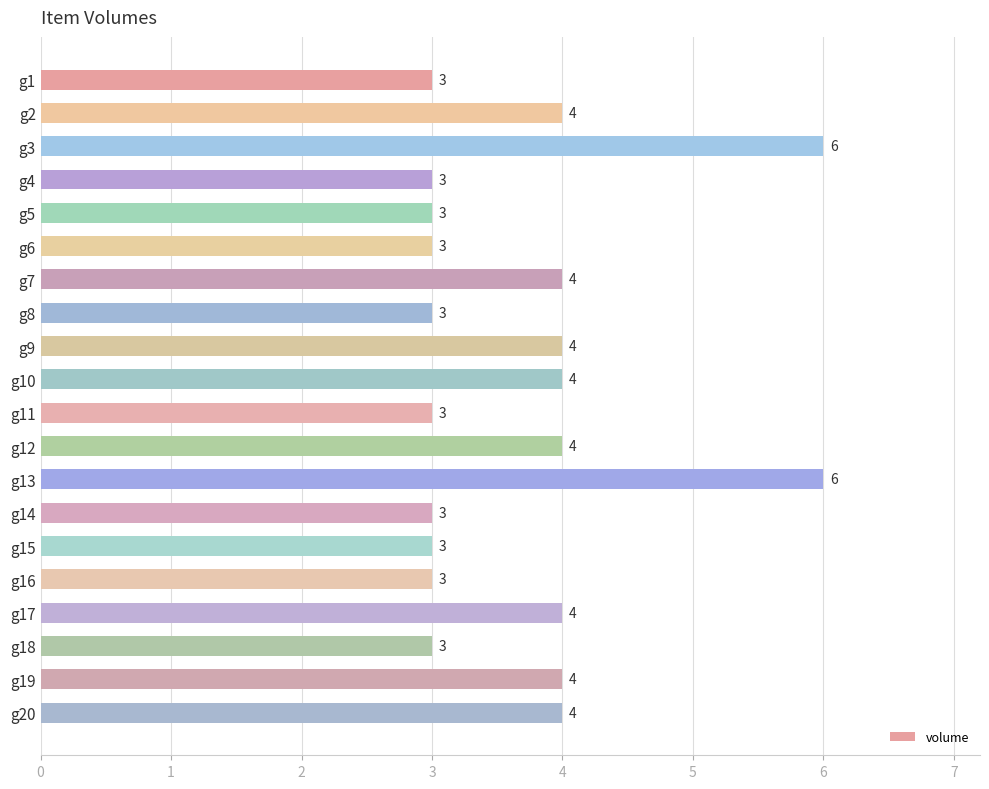

What is the difference between the second highest and minimum values?

3